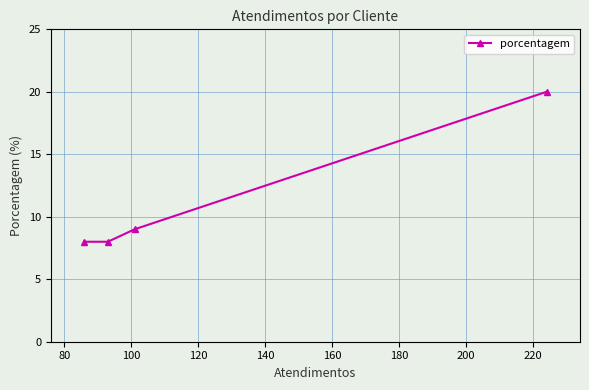

Reading right to left, list all the values displayed in this chart.

20	9	8	8